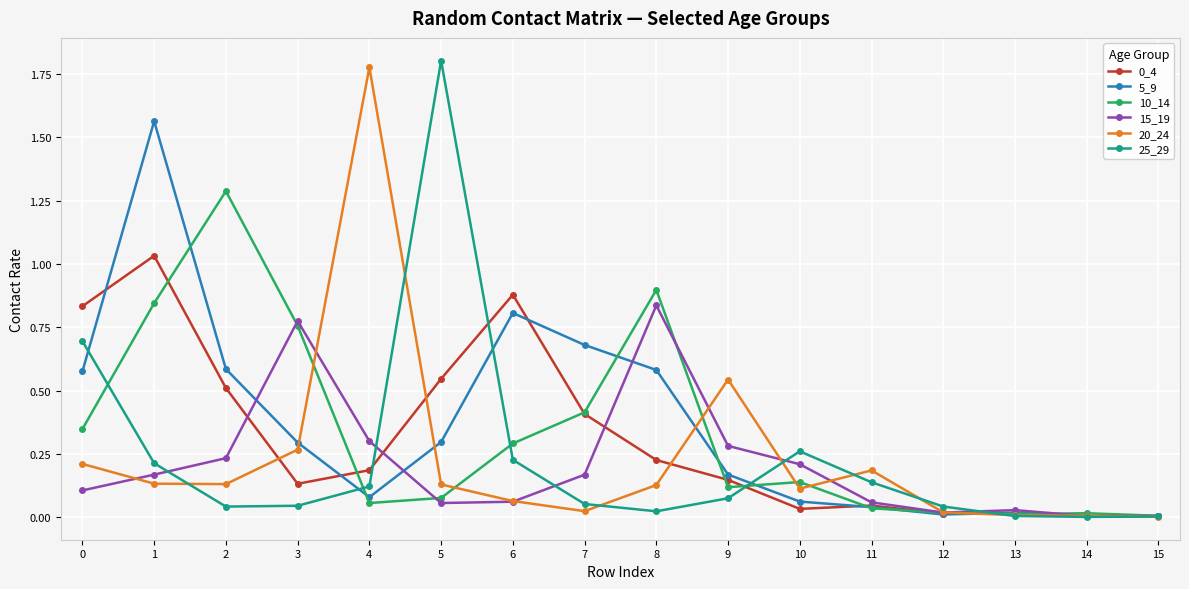

Which series has the largest total across all categories?

5_9